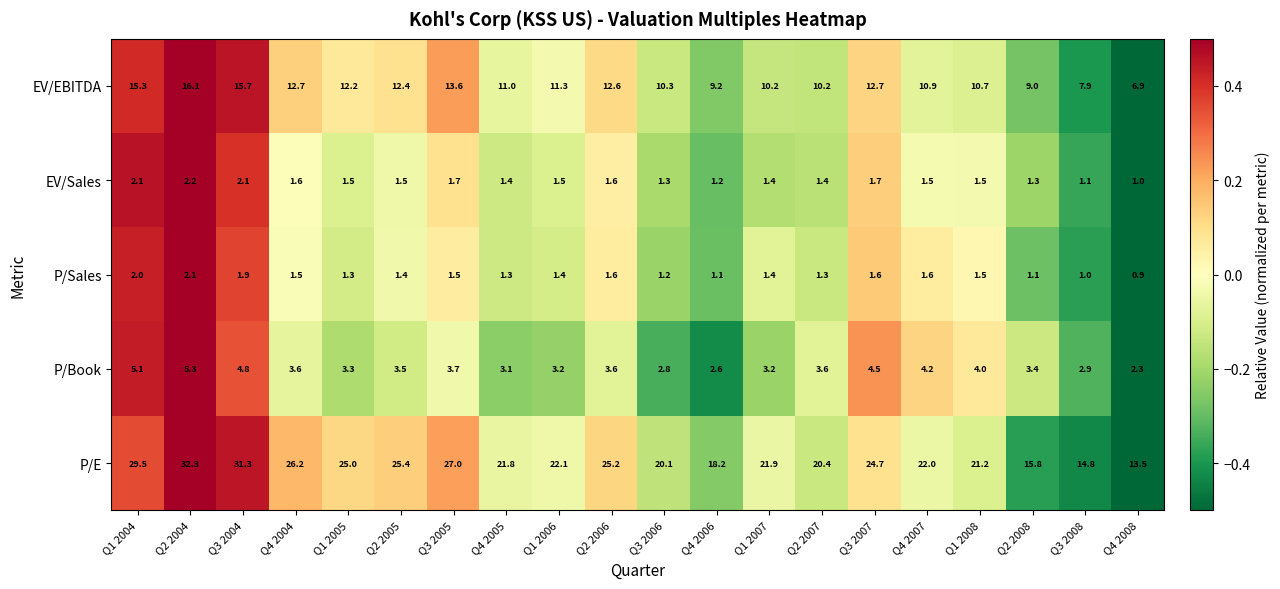

Read the P/E value at Q2 2004.

32.3